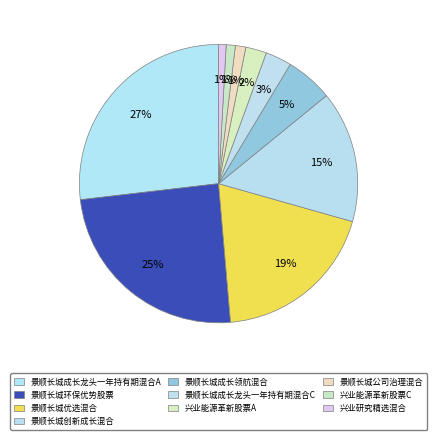

Is 景顺长城公司治理混合 the majority of the pie?

No